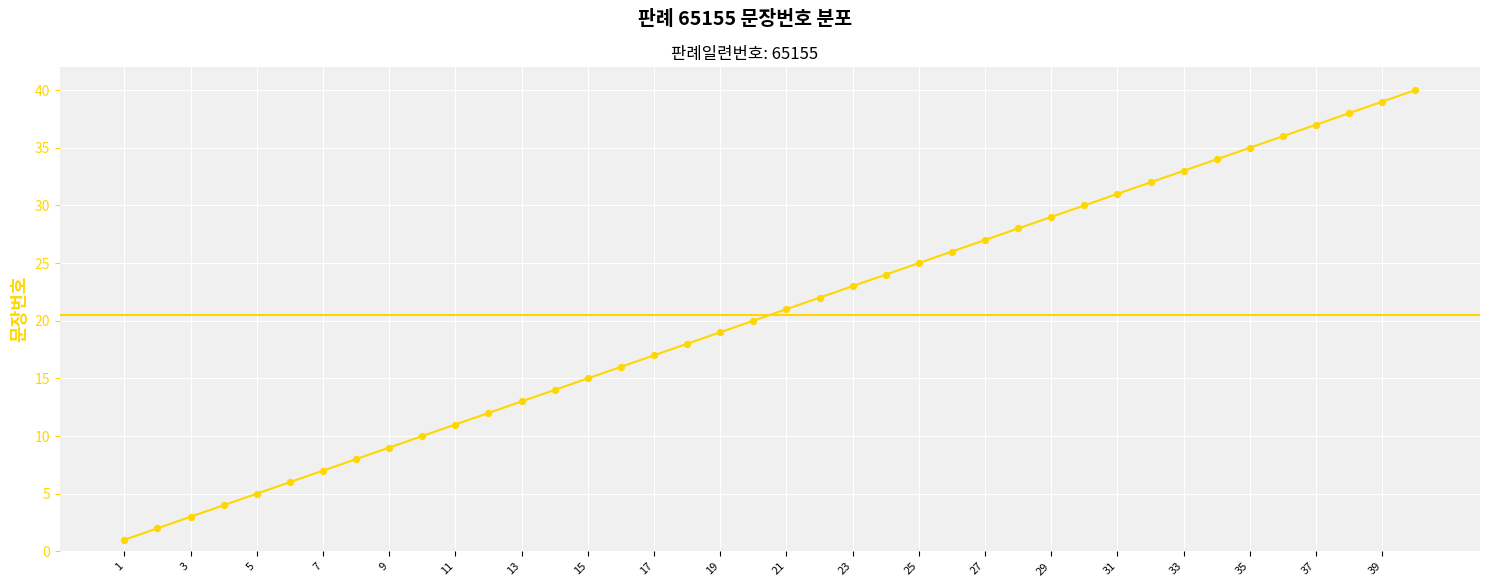

What is the maximum value shown in the chart?

40